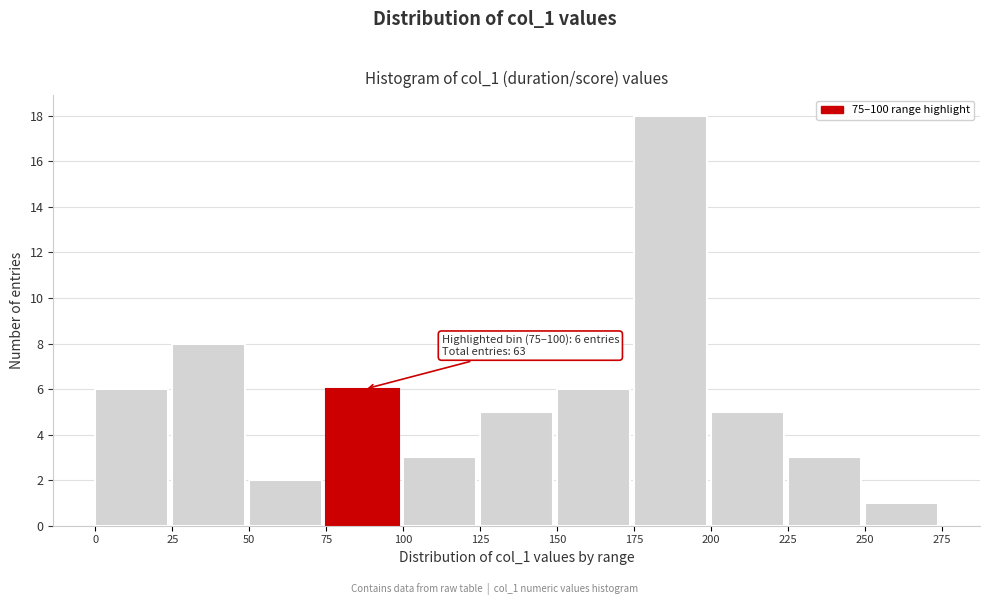

Over which range of the x-axis is the bar tallest?

175 to 200